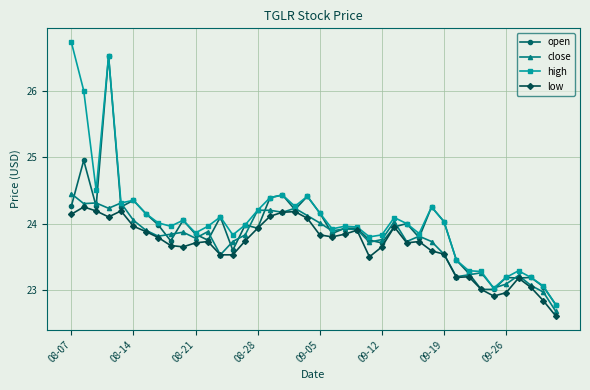

Count the number of categories in the chart.

40